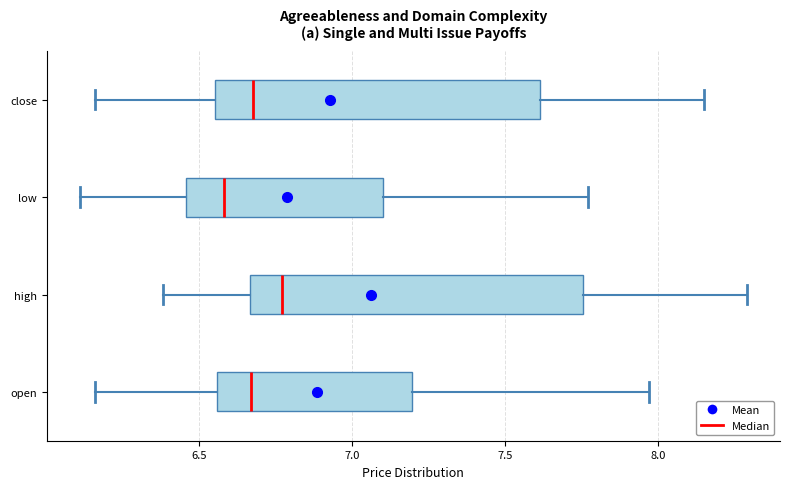

Reading bottom to top, read every box against the x-axis: the position of its median line, the range the box covers, and the ends of its whiskers. The values are not printed on the chart, so give them approximately, as read against the axis.

open: median 6.65, box 6.55 to 7.20, whiskers 6.15 to 7.95
high: median 6.75, box 6.65 to 7.75, whiskers 6.40 to 8.30
low: median 6.60, box 6.45 to 7.10, whiskers 6.10 to 7.75
close: median 6.70, box 6.55 to 7.60, whiskers 6.15 to 8.15